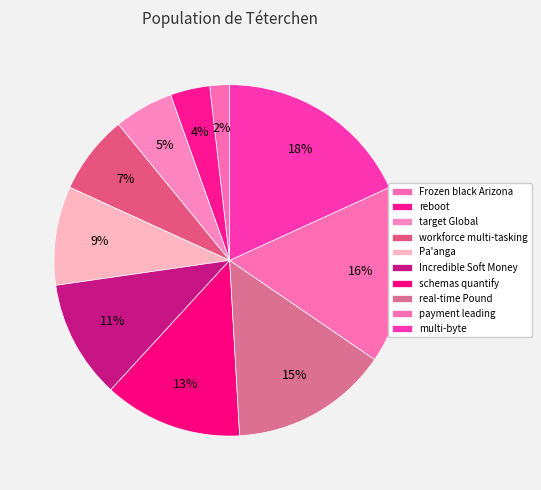

To the nearest percent, what is the difference between the largest and smallest slice percentages?

16%